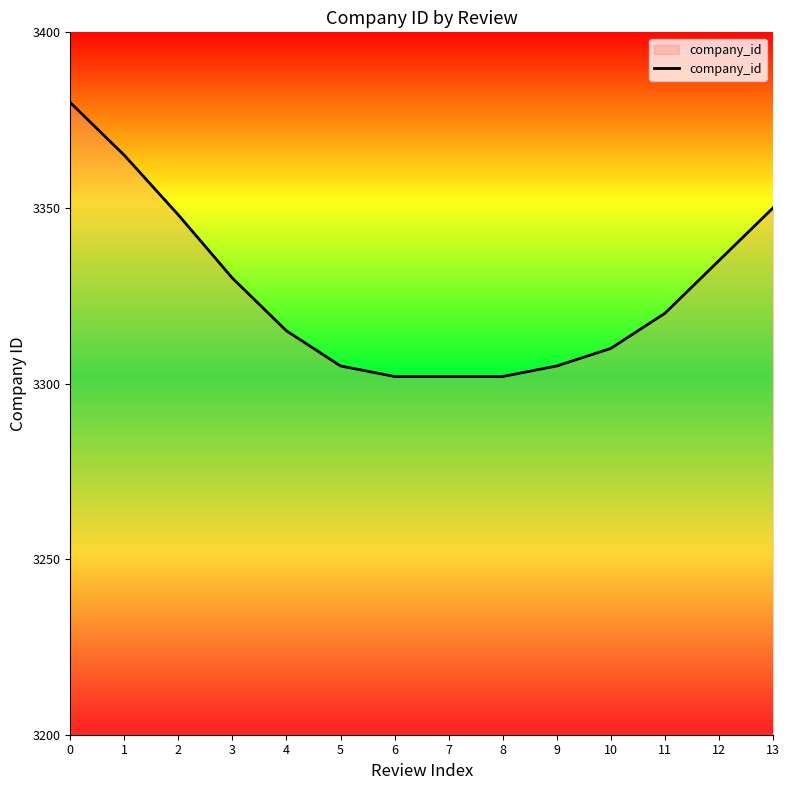

Does the chart display data point markers on the line(s)?

No